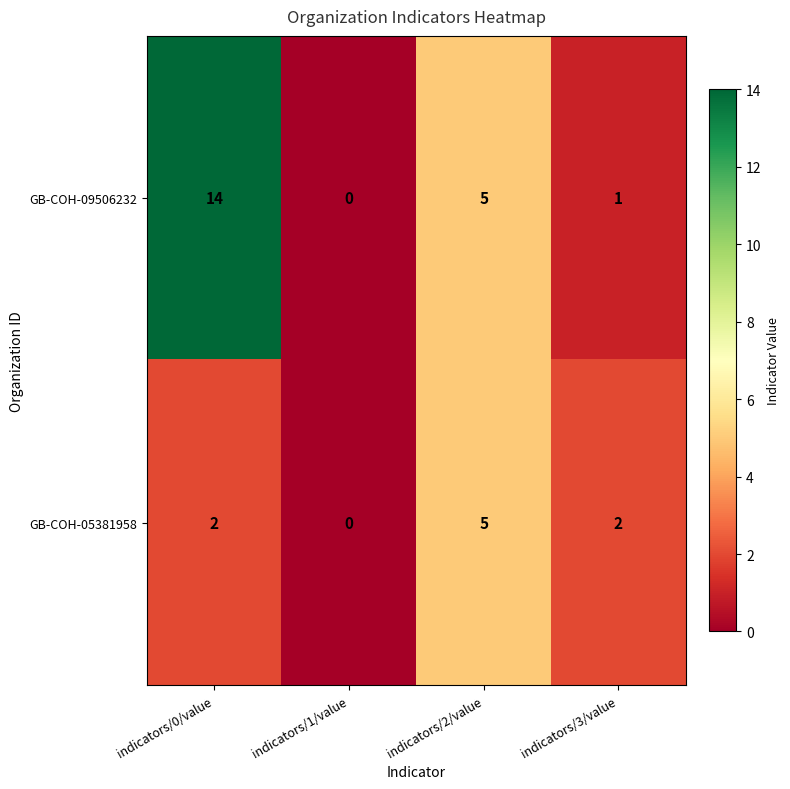

Reading left to right, what are all the values shown in this chart?

GB-COH-09506232: indicators/0/value=14	indicators/1/value=0	indicators/2/value=5	indicators/3/value=1
GB-COH-05381958: indicators/0/value=2	indicators/1/value=0	indicators/2/value=5	indicators/3/value=2